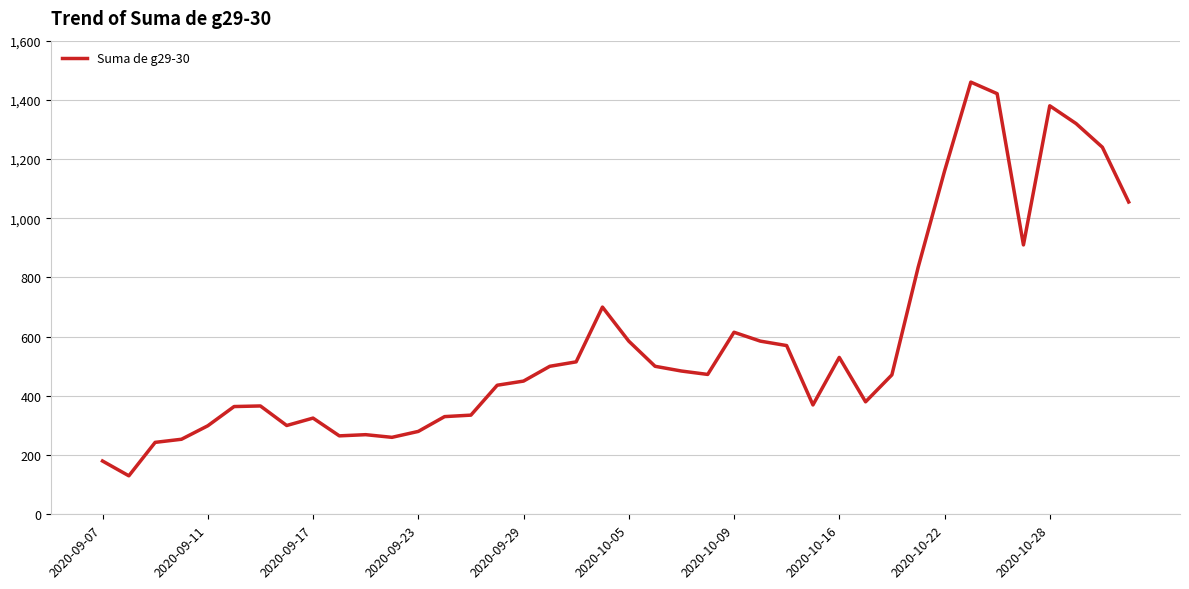

What is the difference between the maximum and minimum values?

1330.0